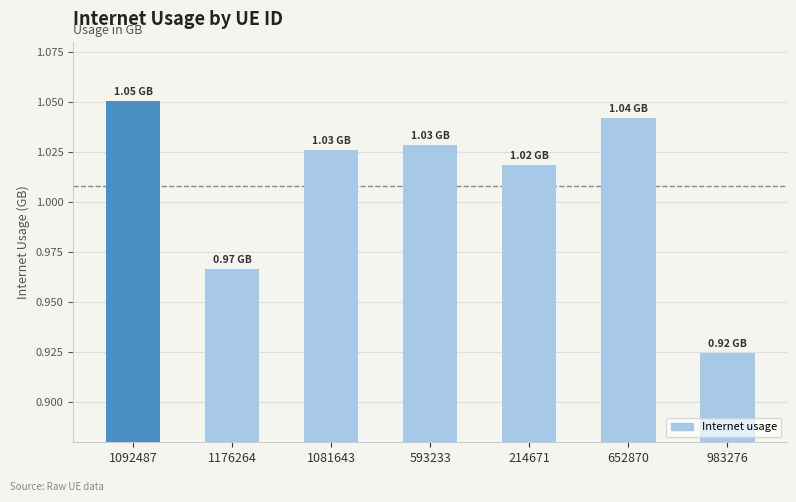

What is the change in value from 1176264 to 214671?

+0.1